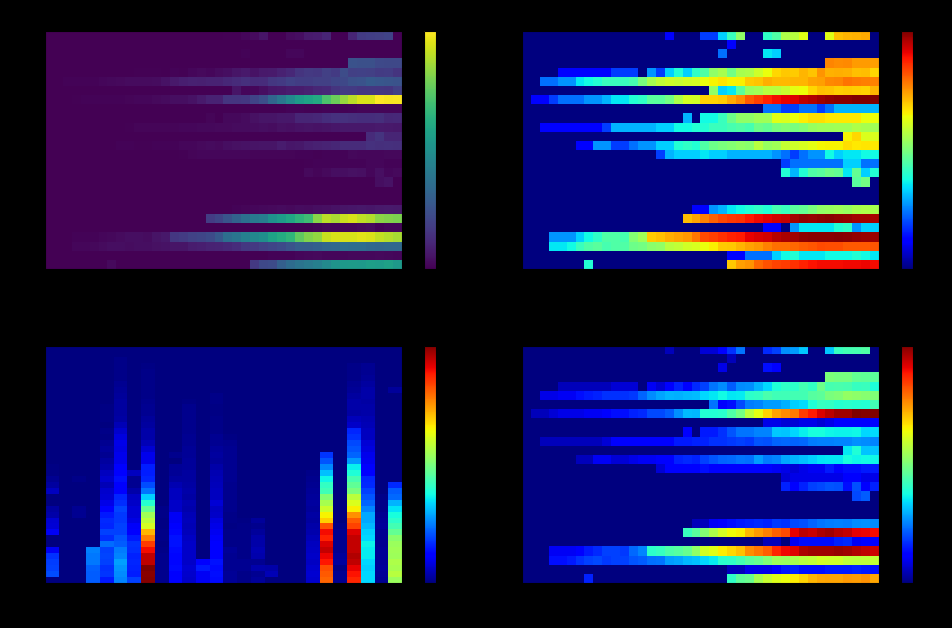

Reading left to right, what are all the values shown in this chart?

0	1	1	2	3	3	3	4	4	5	7	7	9	10	14	14	17	26	35	34	56	56	58	73	87	120	143	171	197	208	220	259	280	306	325	341	342	362	359	360